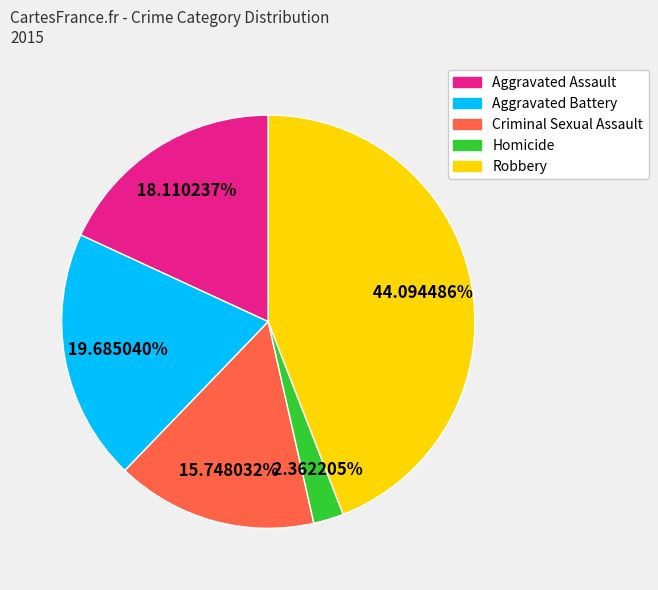

Does Aggravated Battery account for over 50% of the chart?

No